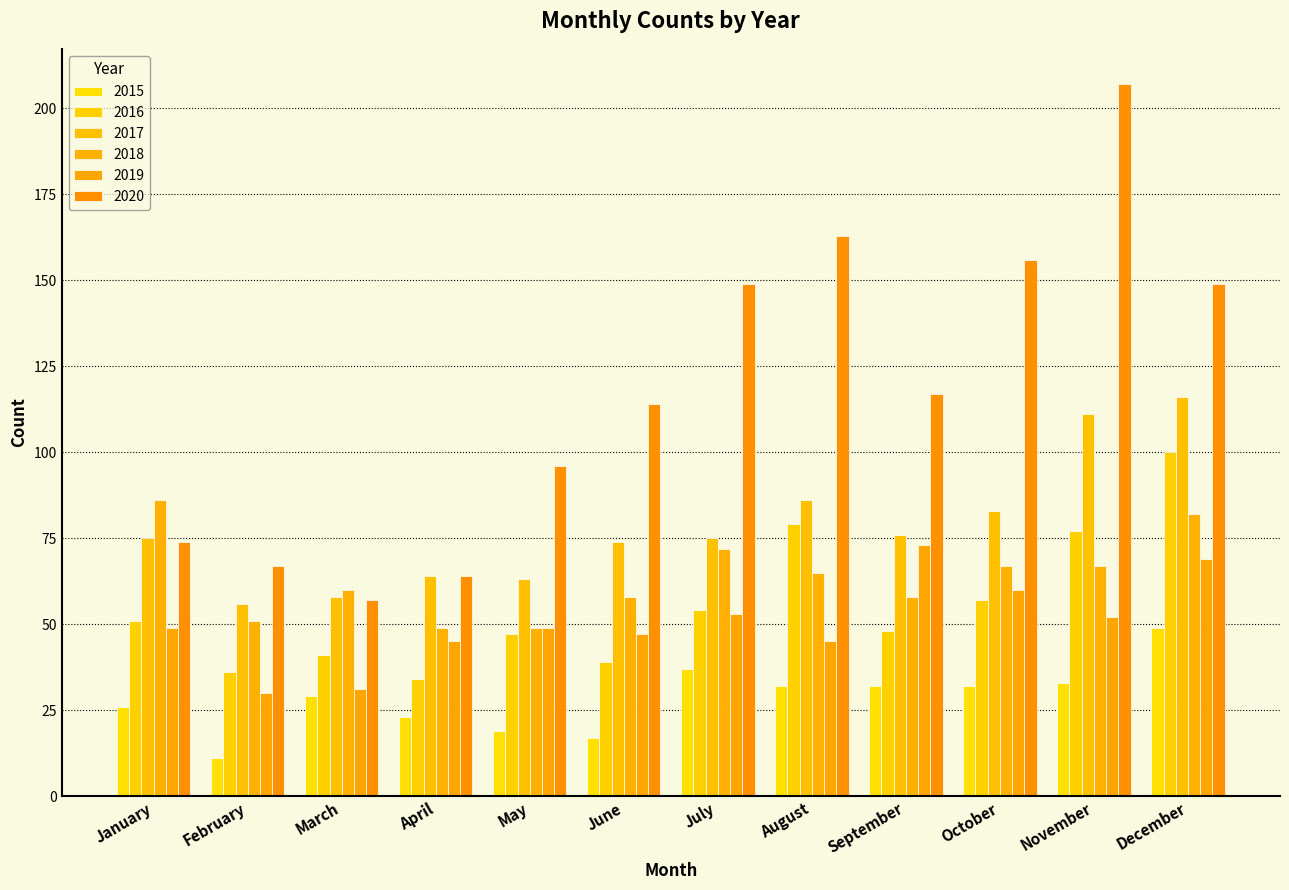

Reading left to right, transcribe all the data shown in this chart.

2015: 26	11	29	23	19	17	37	32	32	32	33	49
2016: 51	36	41	34	47	39	54	79	48	57	77	100
2017: 75	56	58	64	63	74	75	86	76	83	111	116
2018: 86	51	60	49	49	58	72	65	58	67	67	82
2019: 49	30	31	45	49	47	53	45	73	60	52	69
2020: 74	67	57	64	96	114	149	163	117	156	207	149